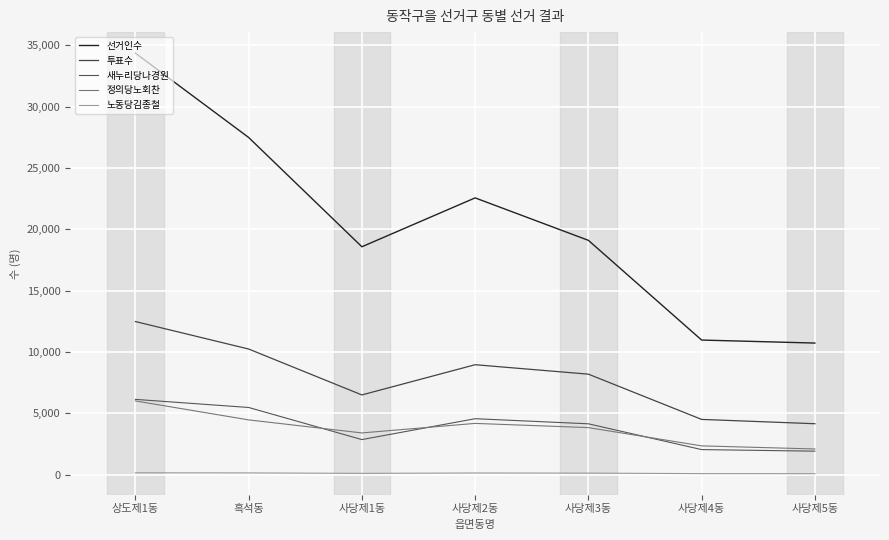

Reading left to right, list all the values displayed in this chart.

선거인수: 상도제1동=34362	흑석동=27486	사당제1동=18573	사당제2동=22558	사당제3동=19096	사당제4동=10964	사당제5동=10719
투표수: 상도제1동=12473	흑석동=10233	사당제1동=6489	사당제2동=8953	사당제3동=8183	사당제4동=4493	사당제5동=4141
새누리당나경원: 상도제1동=6127	흑석동=5466	사당제1동=2848	사당제2동=4550	사당제3동=4135	사당제4동=2031	사당제5동=1903
정의당노회찬: 상도제1동=6000	흑석동=4454	사당제1동=3390	사당제2동=4168	사당제3동=3824	사당제4동=2335	사당제5동=2081
노동당김종철: 상도제1동=140	흑석동=130	사당제1동=94	사당제2동=123	사당제3동=113	사당제4동=72	사당제5동=66